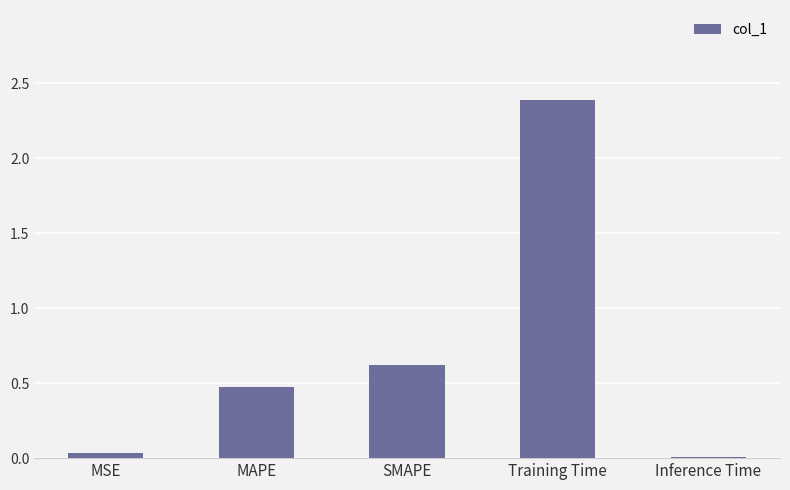

What is the sum of all values?

3.5